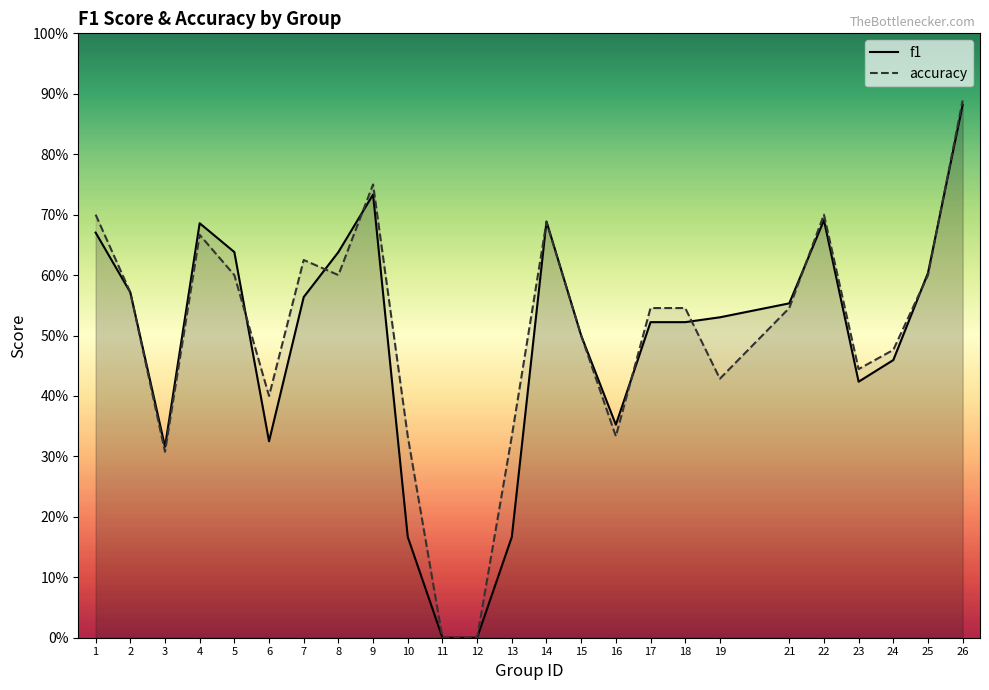

Rank the series by their average value, from highest to lowest.

accuracy, f1